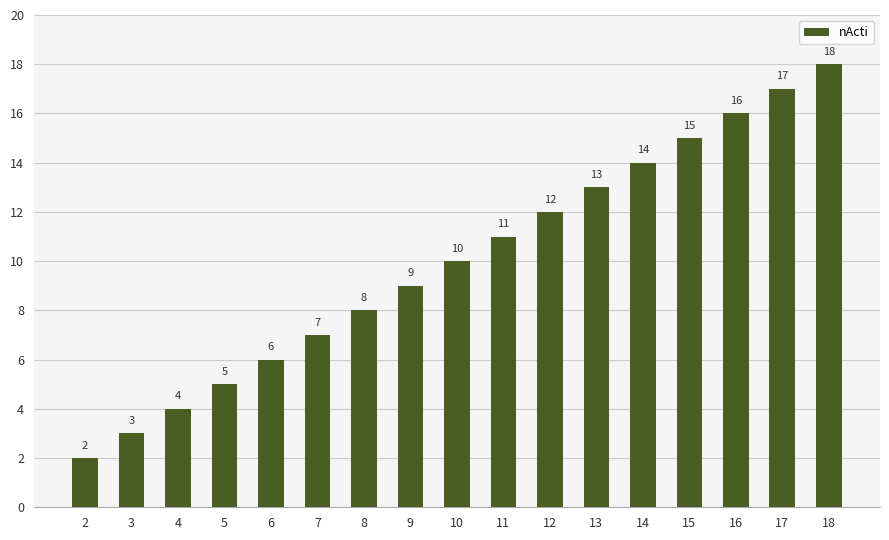

The chart shows a value of 10 at 10. True or false?

True